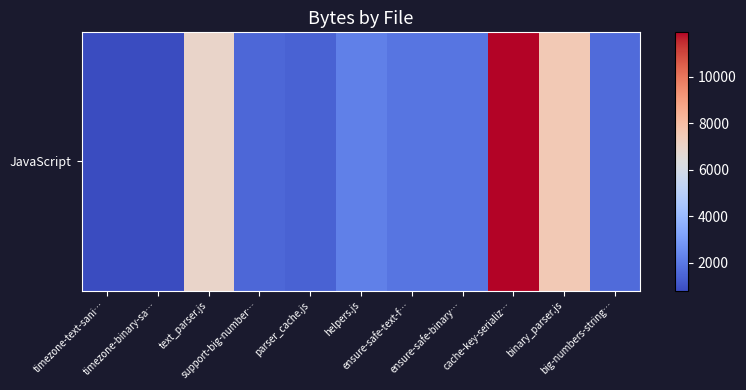

List the labels in order of value, smallest first.

timezone-text-sani…, timezone-binary-sa…, parser_cache.js, support-big-number…, big-numbers-string…, ensure-safe-text-f…, ensure-safe-binary…, helpers.js, text_parser.js, binary_parser.js, cache-key-serializ…